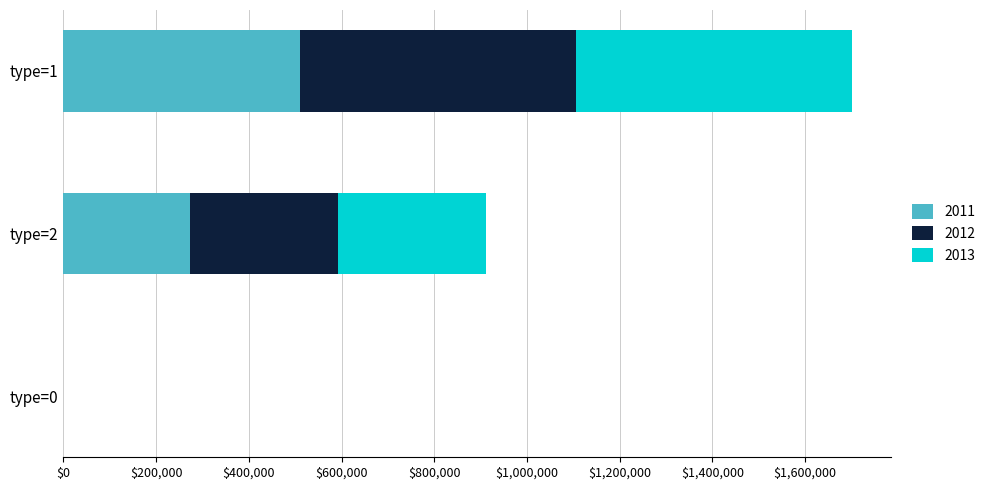

At which category is the sum across all series the highest?

type=1